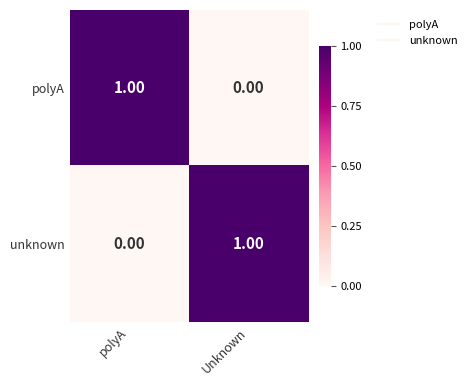

What is the greatest value displayed?

1